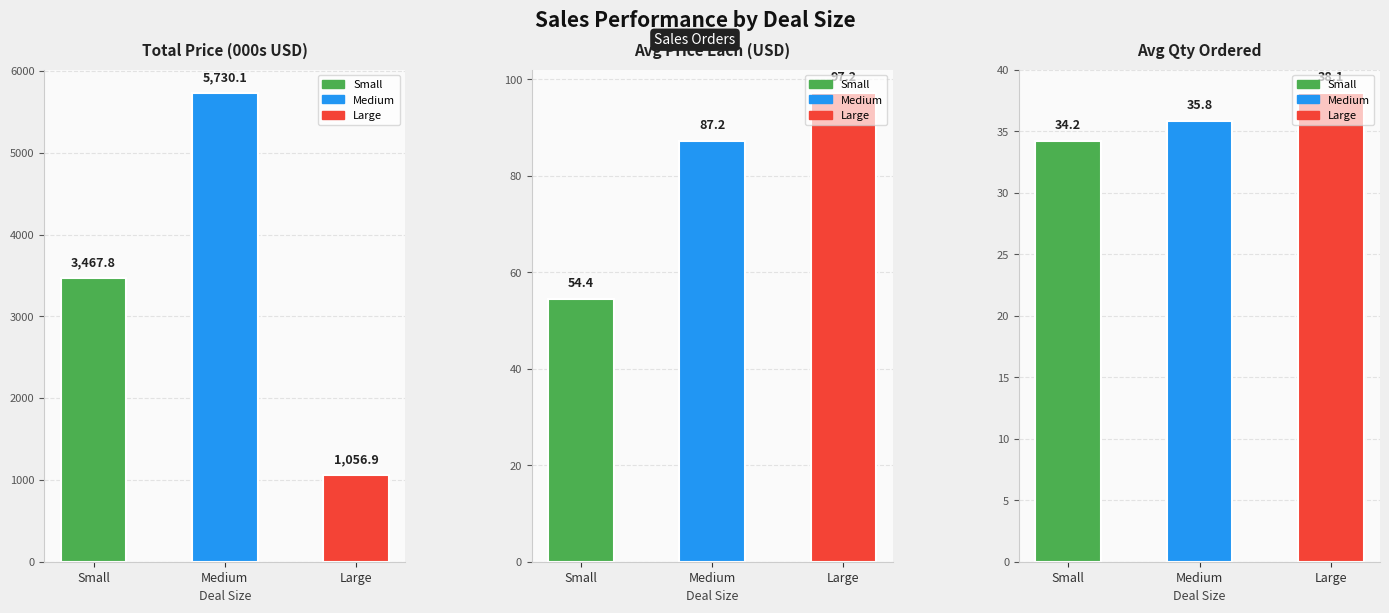

Between Small and Medium, which series saw the biggest shift?

Total Price (000s)